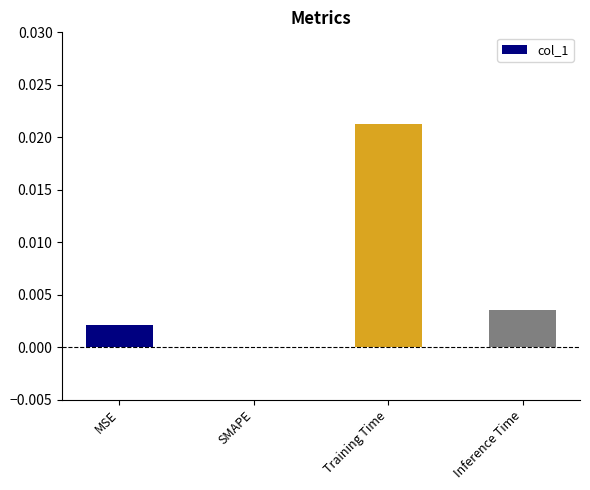

Which has a higher value, Training Time or SMAPE?

Training Time